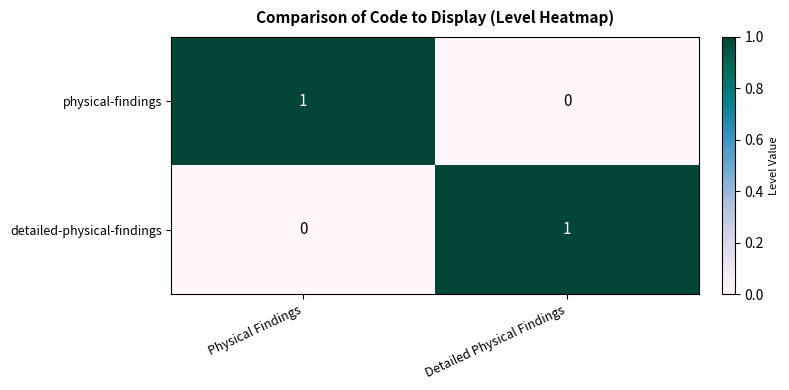

Is it true that physical-findings equals 2 at Physical Findings?

False